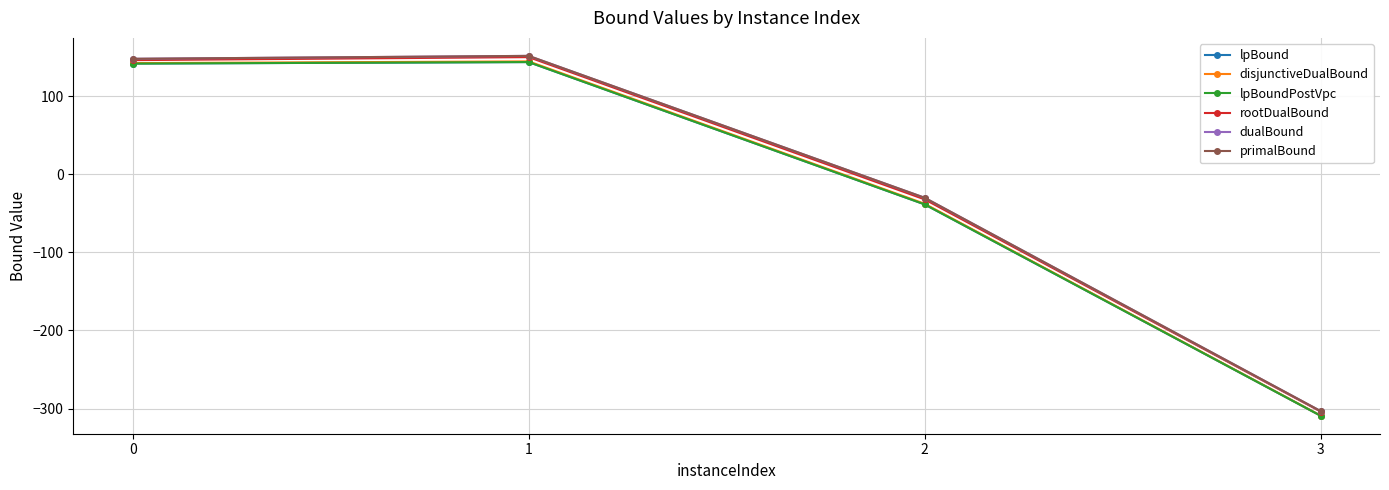

Is this an area chart (filled region under the line)?

No